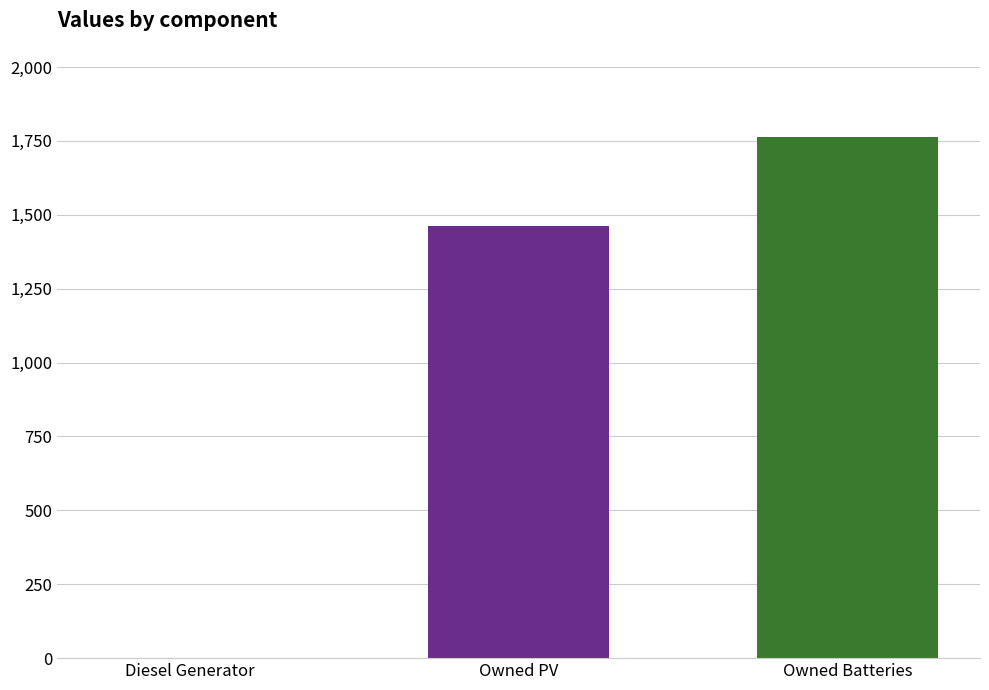

Reading left to right, transcribe all the data shown in this chart.

0	1461	1762